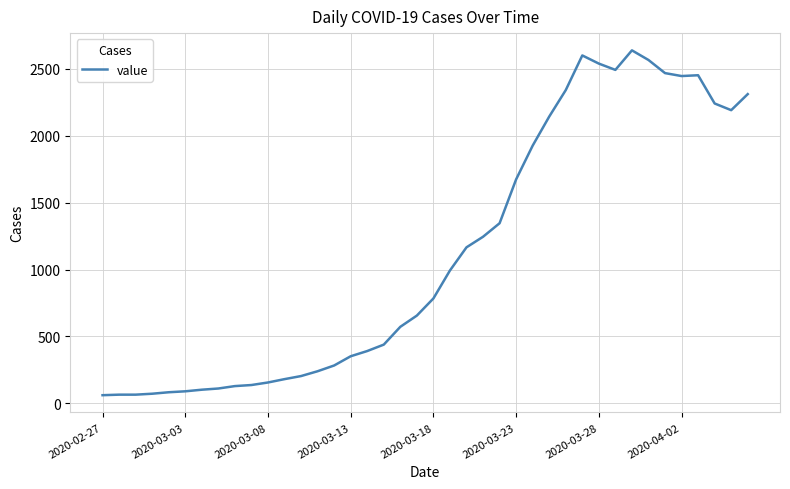

What is the average value?

1124